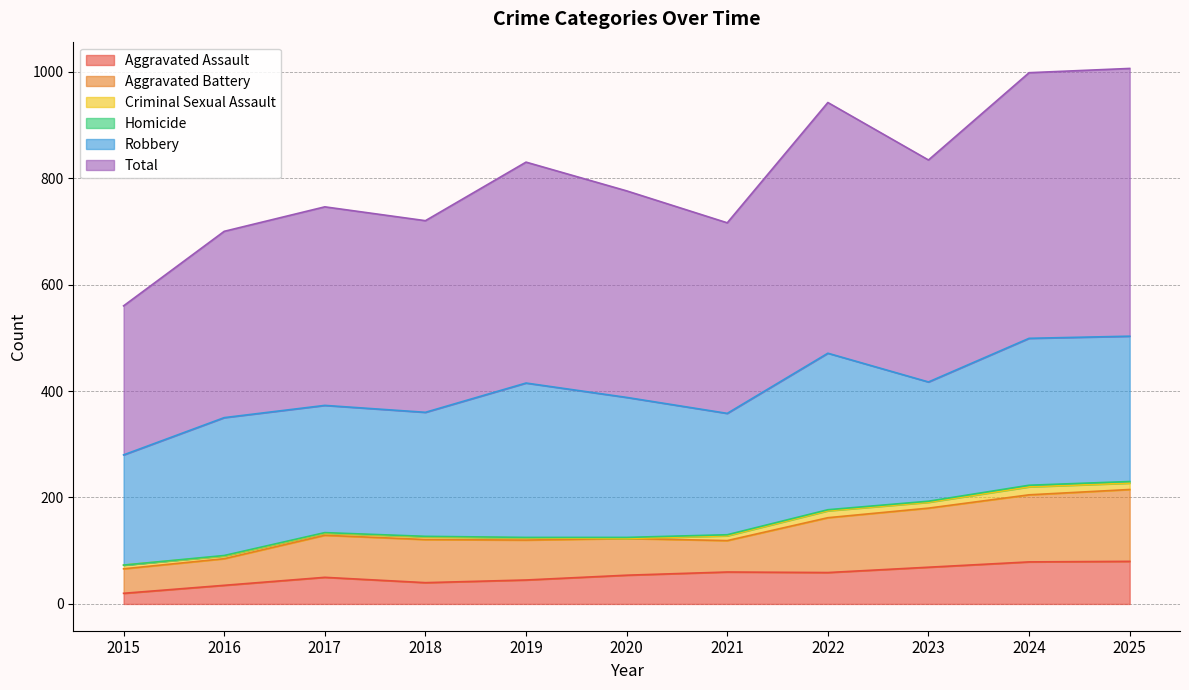

The value of Aggravated Assault at 2020 is 54. True or false?

True